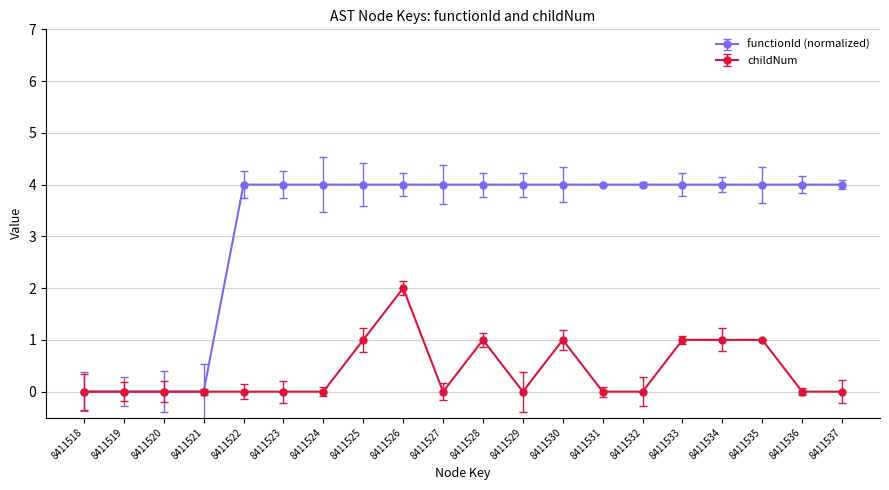

Which series has the largest range (max minus min)?

functionId (normalized)